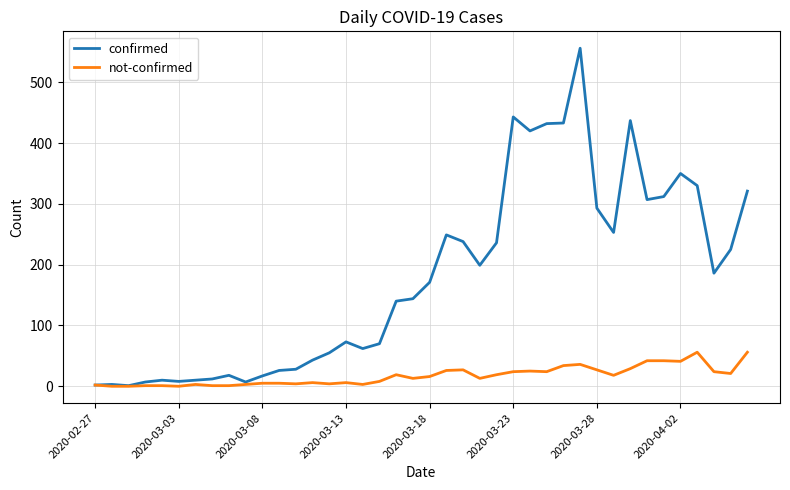

Which series has the largest total across all categories?

confirmed